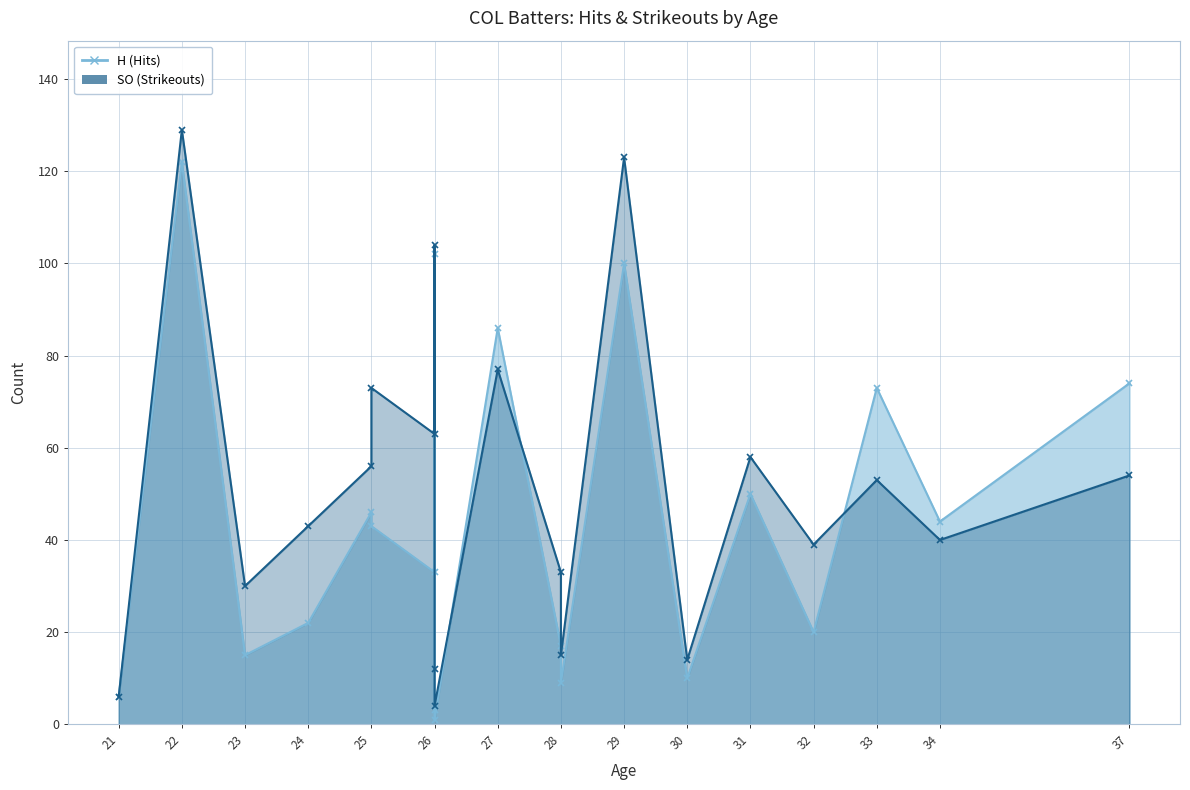

What is the smallest value displayed?

1